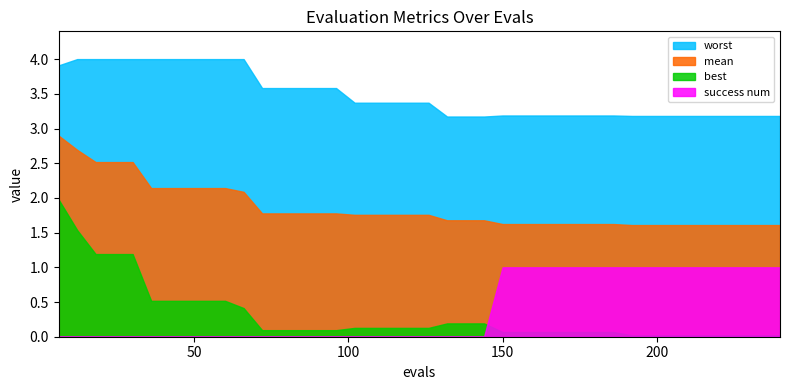

True or false: best and worst intersect in this chart.

False